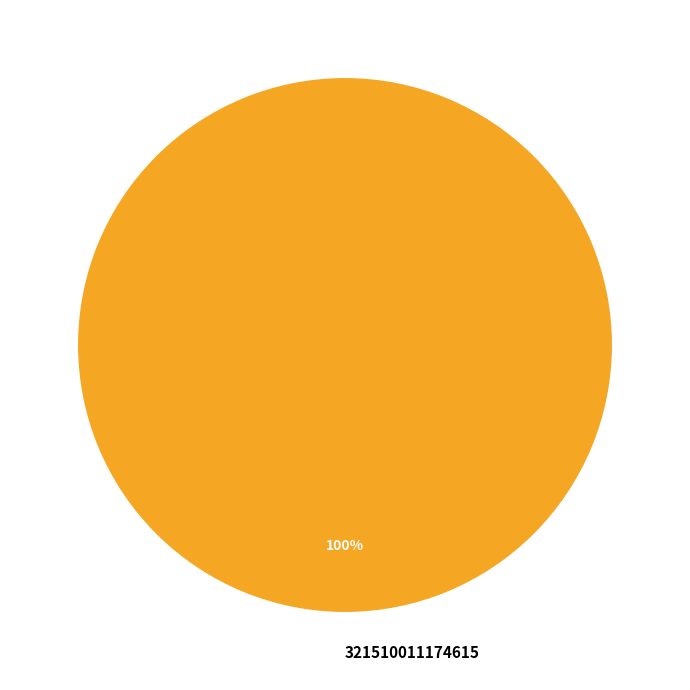

Which slice represents more than half of the pie?

321510011174615